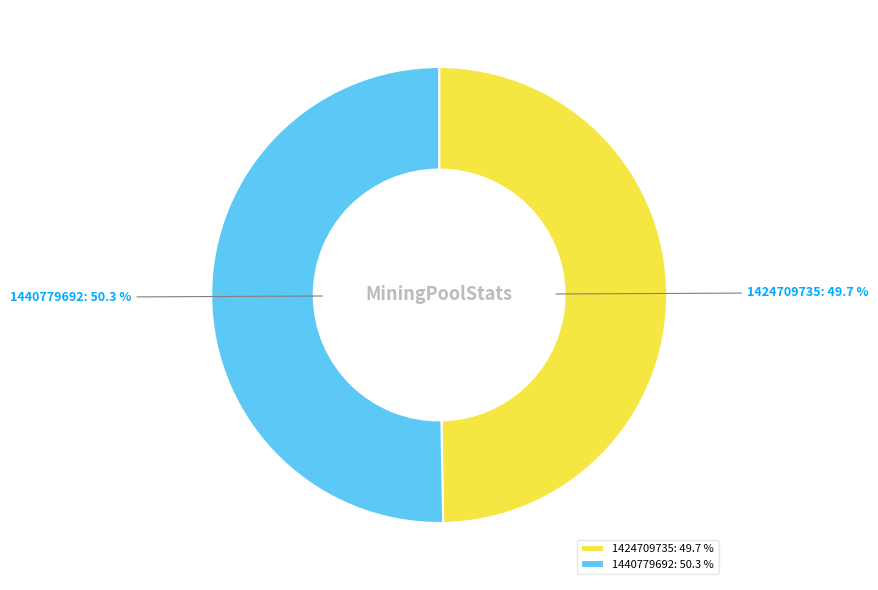

What percentage is NOT represented by 1440779692?

49.7%